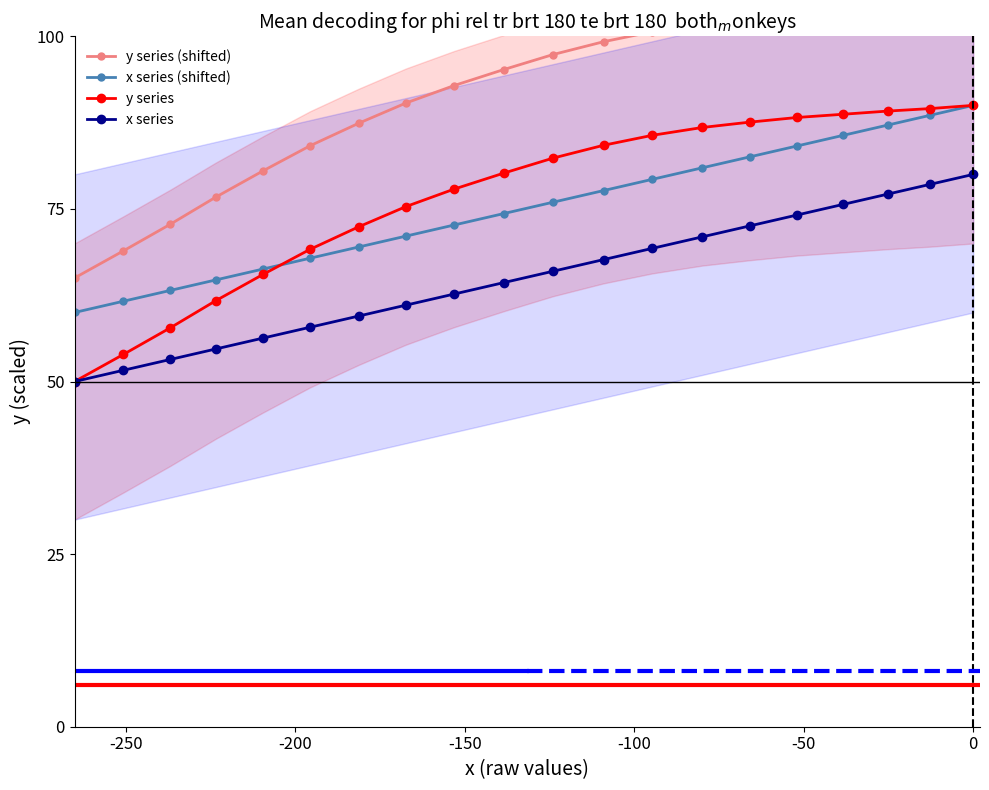

List the series in order of their peak value, highest first.

y series (shifted), x series (shifted), y series, x series